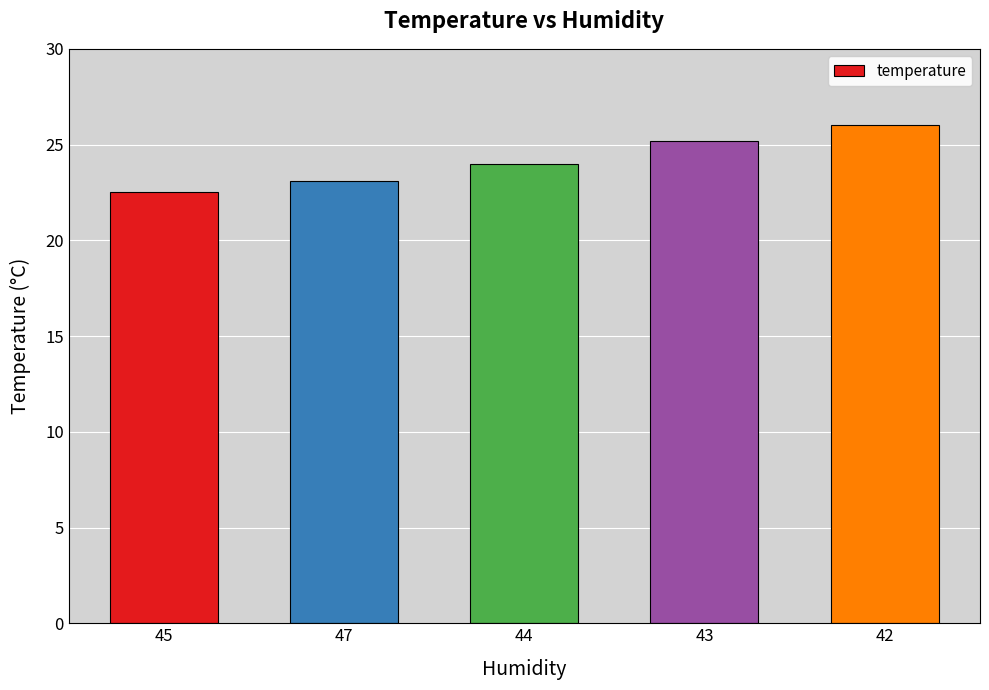

What is the change in value from 43 to 42?

+0.8